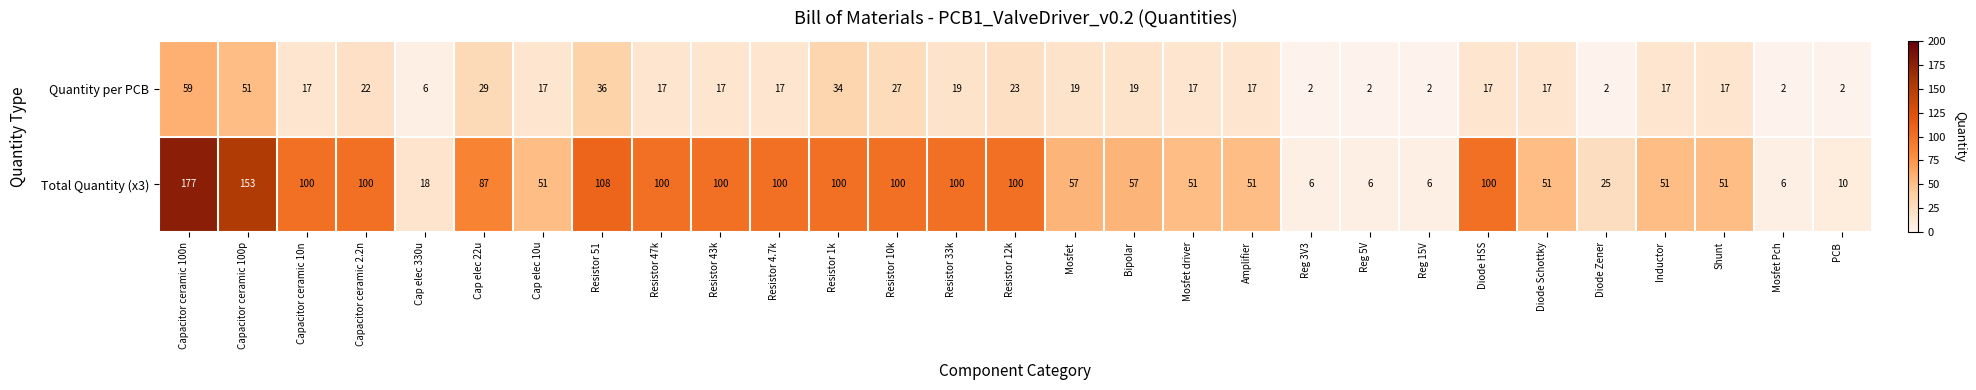

How many distinct data groups are displayed?

2